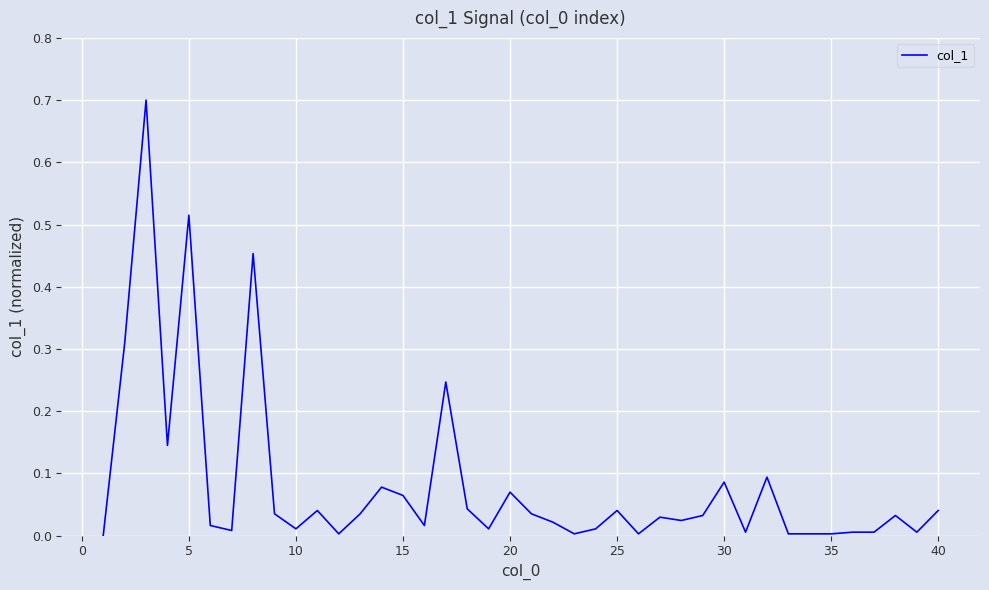

What is the difference between the maximum and minimum values?

0.7